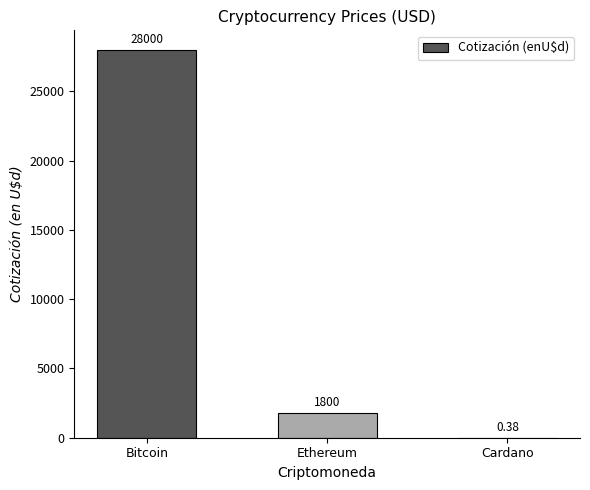

At which label does the data first exceed 1800?

Bitcoin